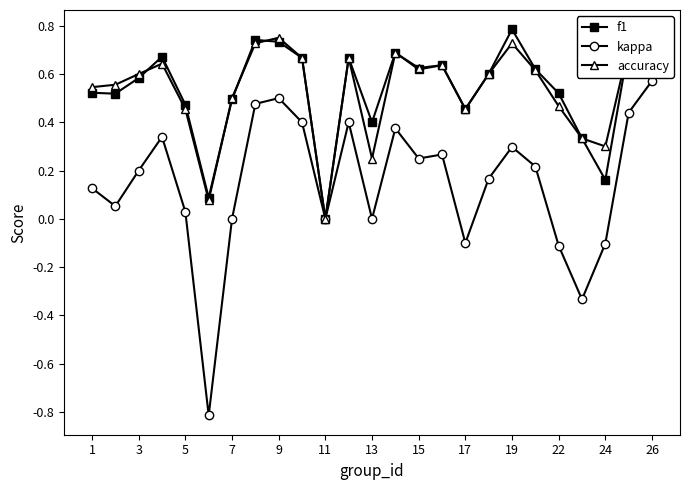

The value of f1 at 3 is 0.8. True or false?

False